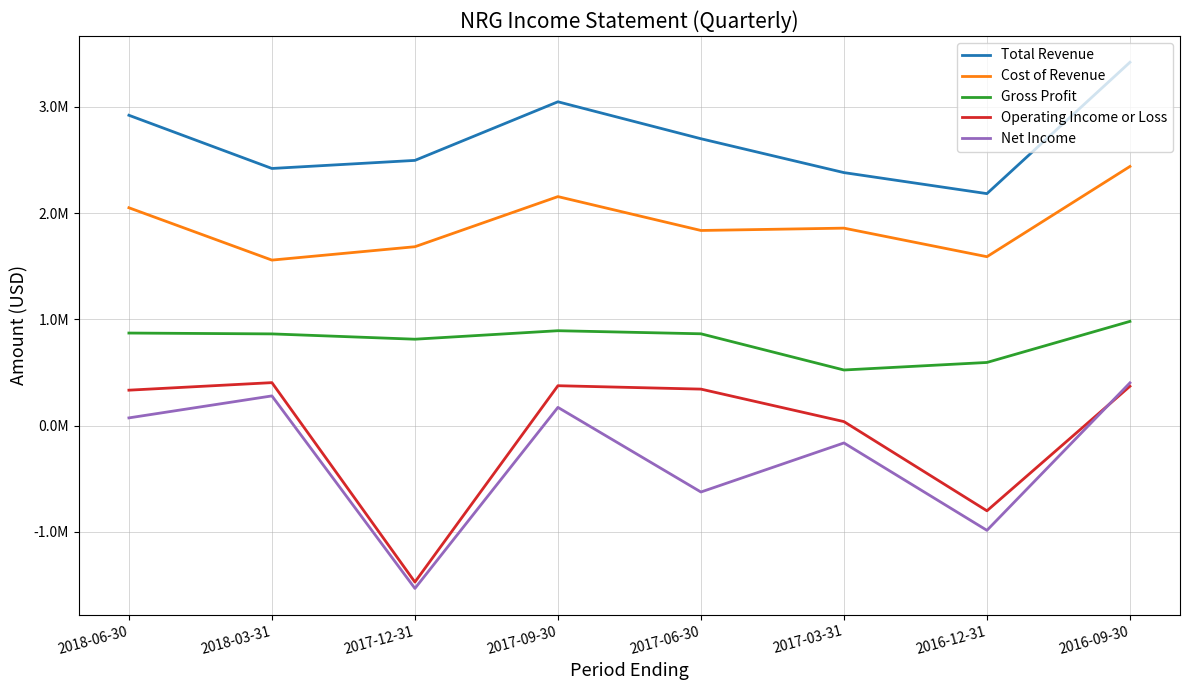

Rank the series at 2017-09-30 from lowest to highest value.

Net Income, Operating Income or Loss, Gross Profit, Cost of Revenue, Total Revenue